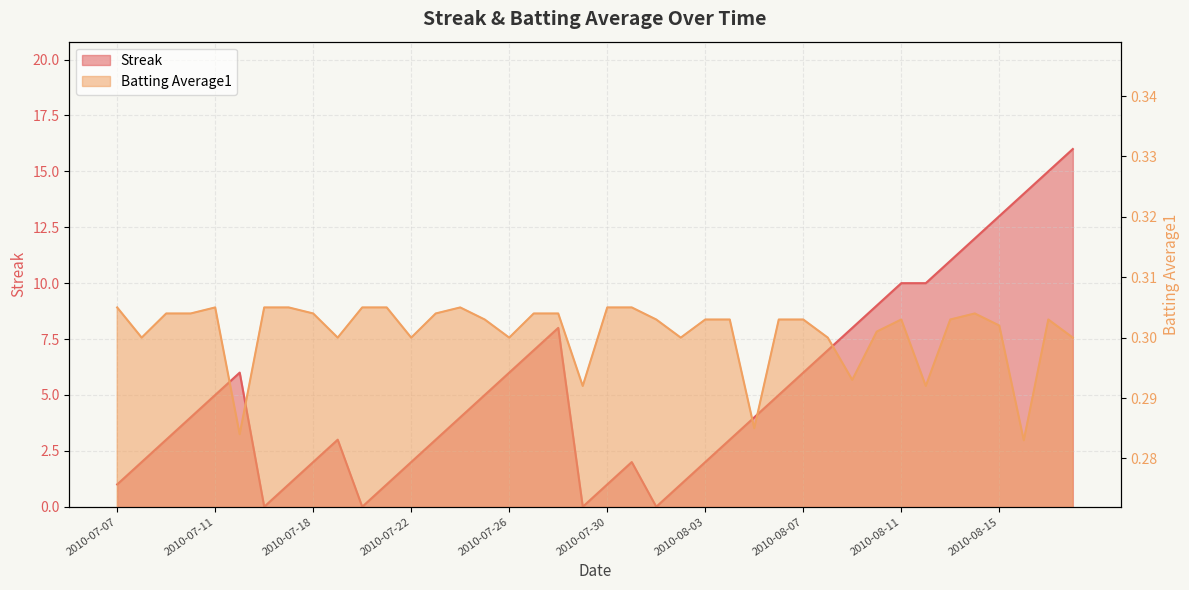

Reading left to right, extract all data points from this chart.

Streak: 1.0	2.0	3.0	4.0	5.0	6.0	0.0	1.0	2.0	3.0	0.0	1.0	2.0	3.0	4.0	5.0	6.0	7.0	8.0	0.0	1.0	2.0	0.0	1.0	2.0	3.0	4.0	5.0	6.0	7.0	8.0	9.0	10.0	10.0	11.0	12.0	13.0	14.0	15.0	16.0
Batting Average1: 0.3	0.3	0.3	0.3	0.3	0.3	0.3	0.3	0.3	0.3	0.3	0.3	0.3	0.3	0.3	0.3	0.3	0.3	0.3	0.3	0.3	0.3	0.3	0.3	0.3	0.3	0.3	0.3	0.3	0.3	0.3	0.3	0.3	0.3	0.3	0.3	0.3	0.3	0.3	0.3